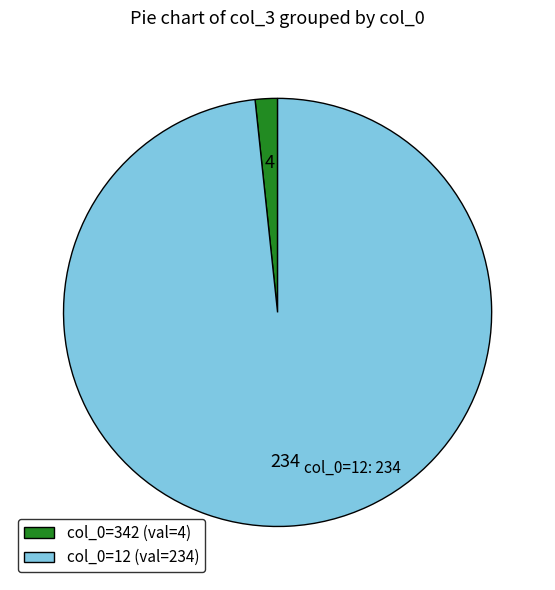

Which has a higher value, col_0=342 (val=4) or col_0=12 (val=234)?

col_0=12 (val=234)